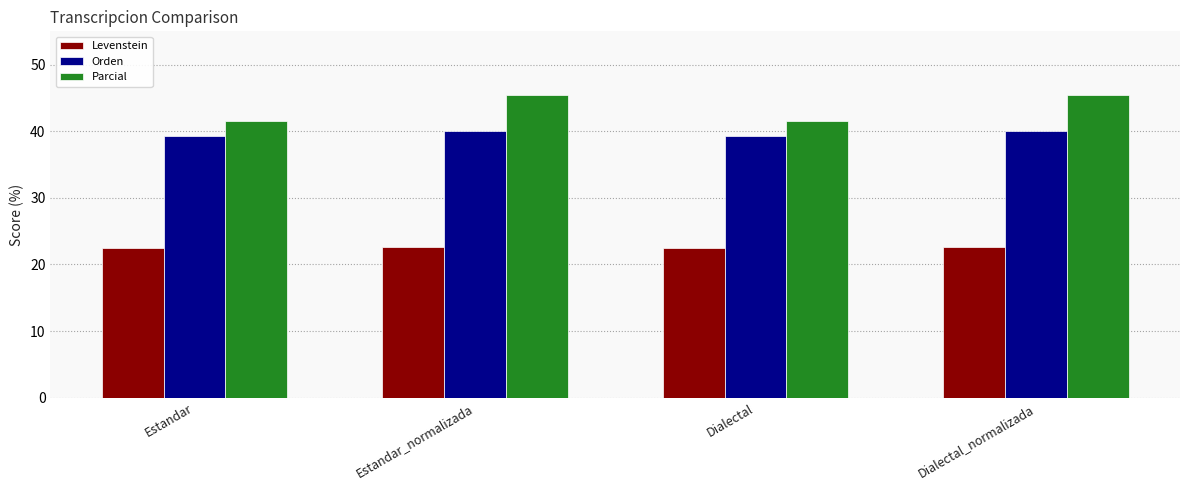

Does the chart contain any negative values?

No